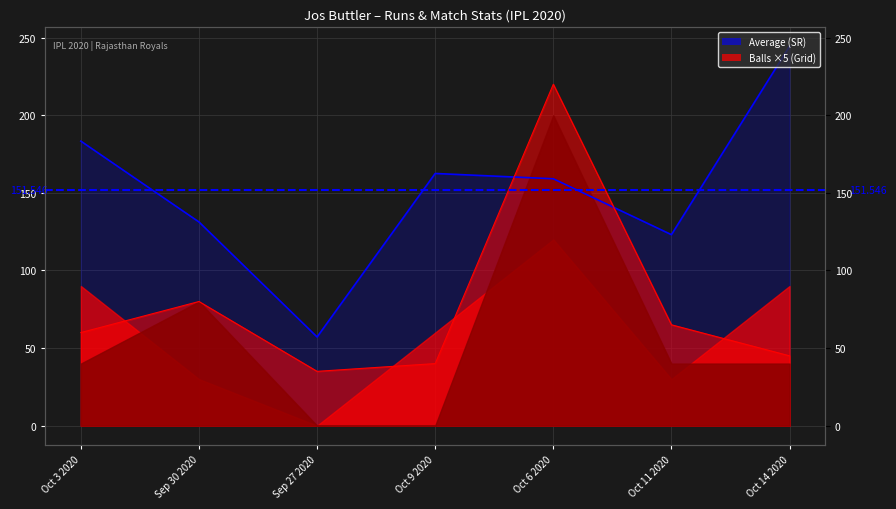

List the series in order of their overall mean, lowest first.

balls, sr